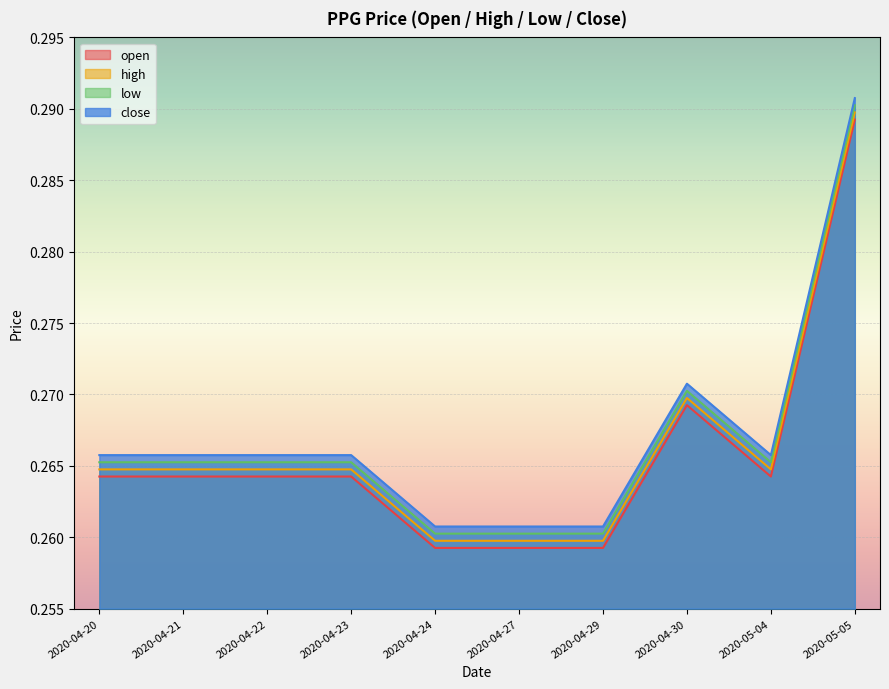

Reading left to right, list all the values displayed in this chart.

open: 0.3	0.3	0.3	0.3	0.3	0.3	0.3	0.3	0.3	0.3
high: 0.3	0.3	0.3	0.3	0.3	0.3	0.3	0.3	0.3	0.3
low: 0.3	0.3	0.3	0.3	0.3	0.3	0.3	0.3	0.3	0.3
close: 0.3	0.3	0.3	0.3	0.3	0.3	0.3	0.3	0.3	0.3